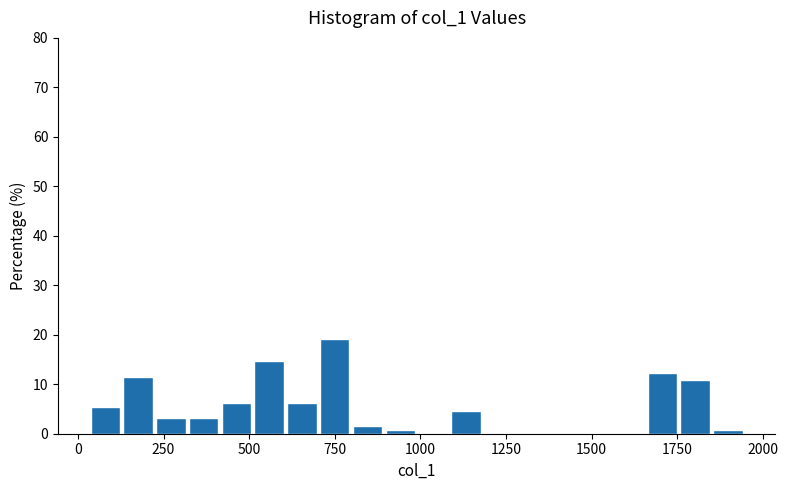

Around what value on the x-axis is the tallest bar? Give the approximate position of its centre, as read against the axis.

750